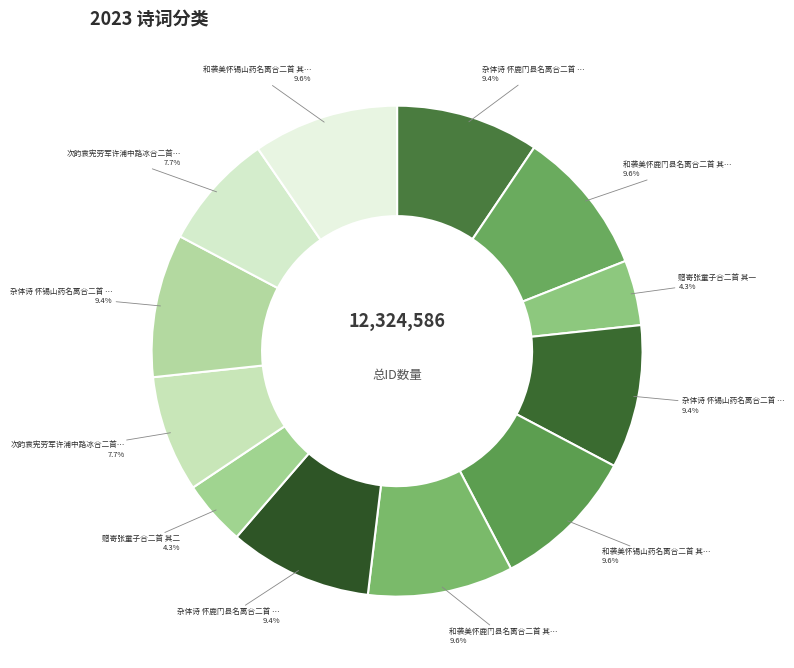

How many slices are in this pie chart?

12